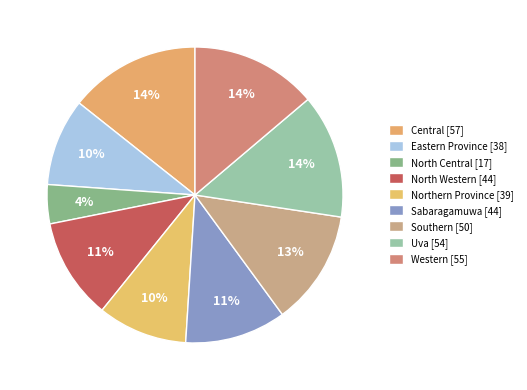

Rank the categories by value from lowest to highest.

North Central, Eastern Province, Northern Province, North Western, Sabaragamuwa, Southern, Uva, Western, Central